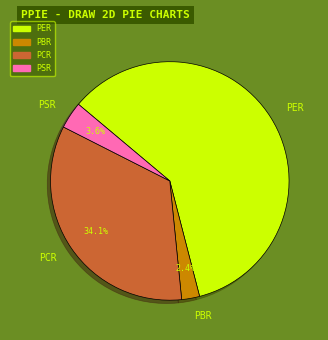

Which has a higher value, PER or PBR?

PER